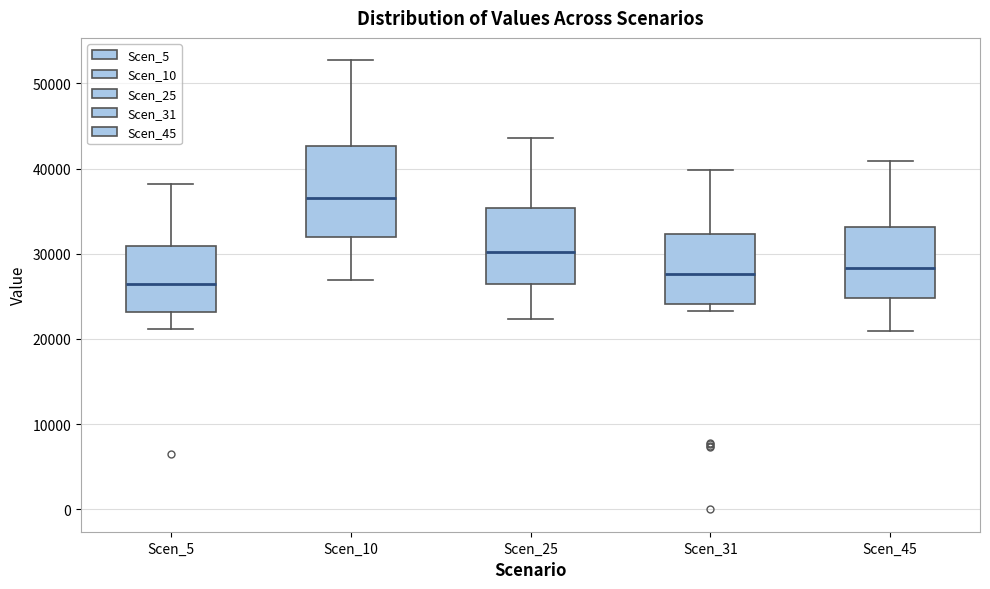

Where is the lower edge of the box for Scen_31 on the y-axis? The values are not printed on the chart, so give them approximately, as read against the axis.

24000